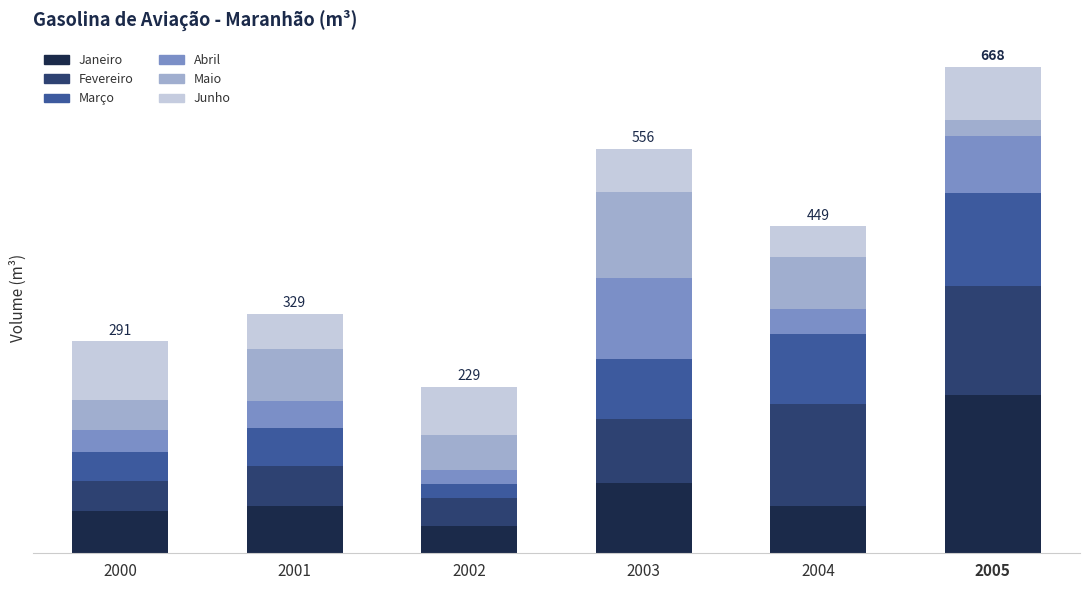

What are all the series names shown in the legend?

Janeiro, Fevereiro, Março, Abril, Maio, Junho